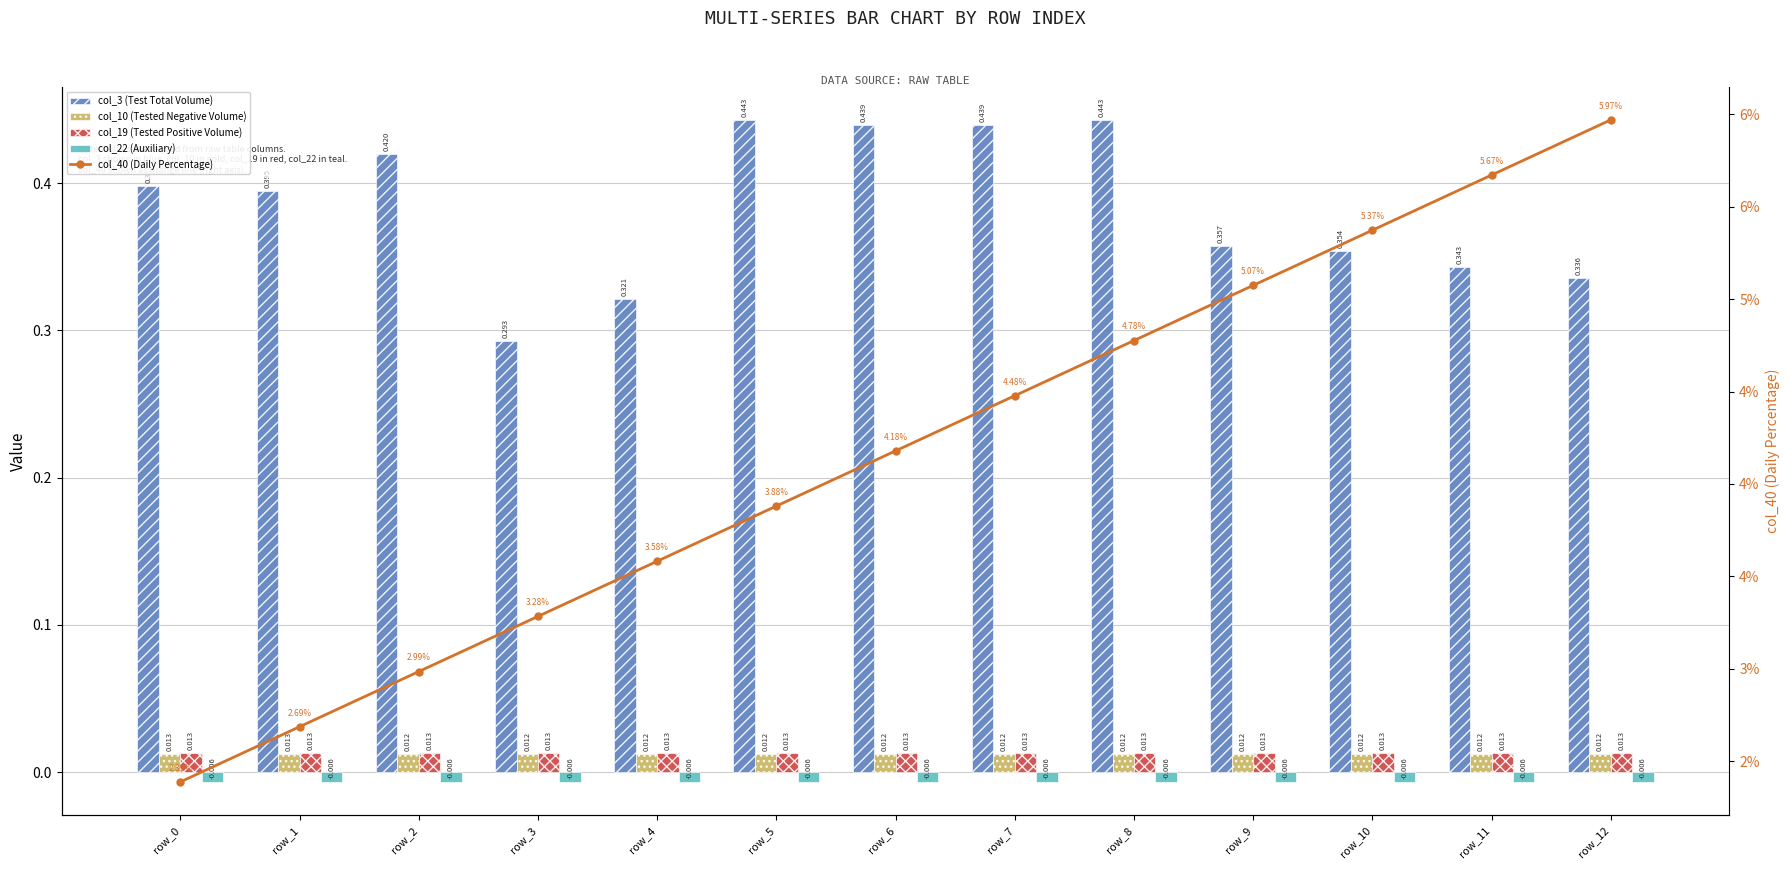

At row_7, list the series in order from largest to smallest.

col_3 (Test Total Volume), col_40 (Daily Percentage), col_19 (Tested Positive Volume), col_10 (Tested Negative Volume), col_22 (Auxiliary)